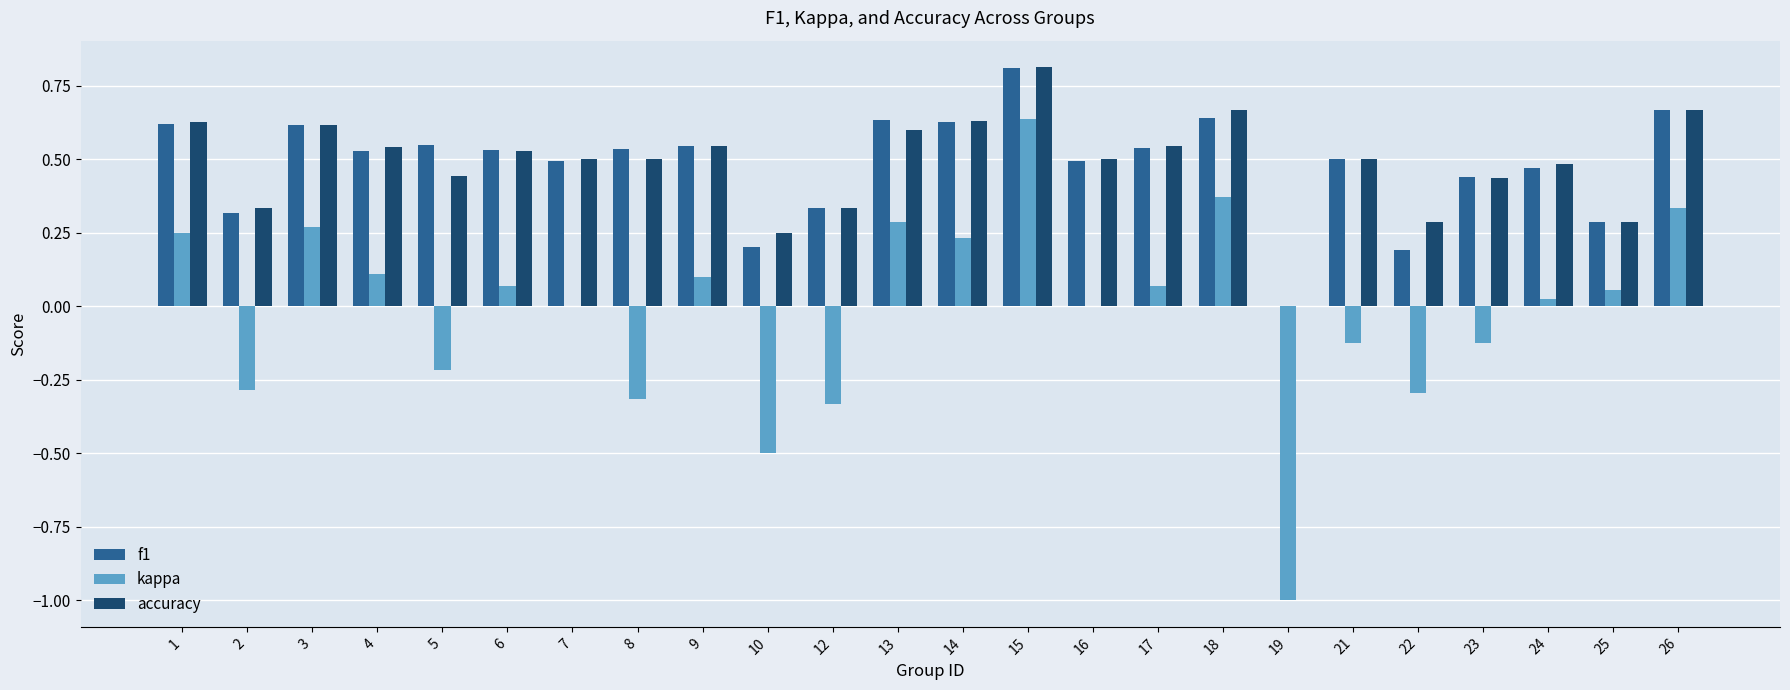

Which category has the highest value across all series?

15